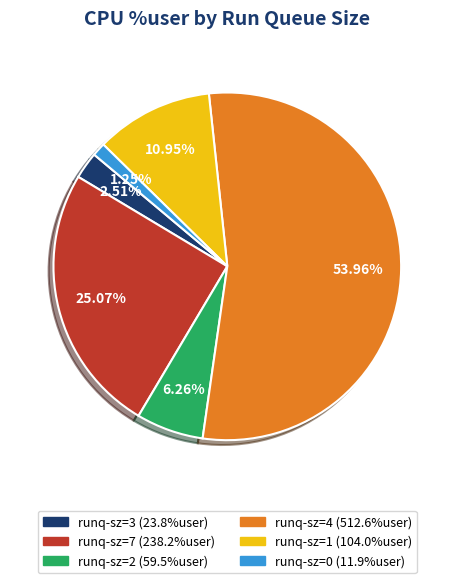

Is there a majority slice in this chart?

Yes